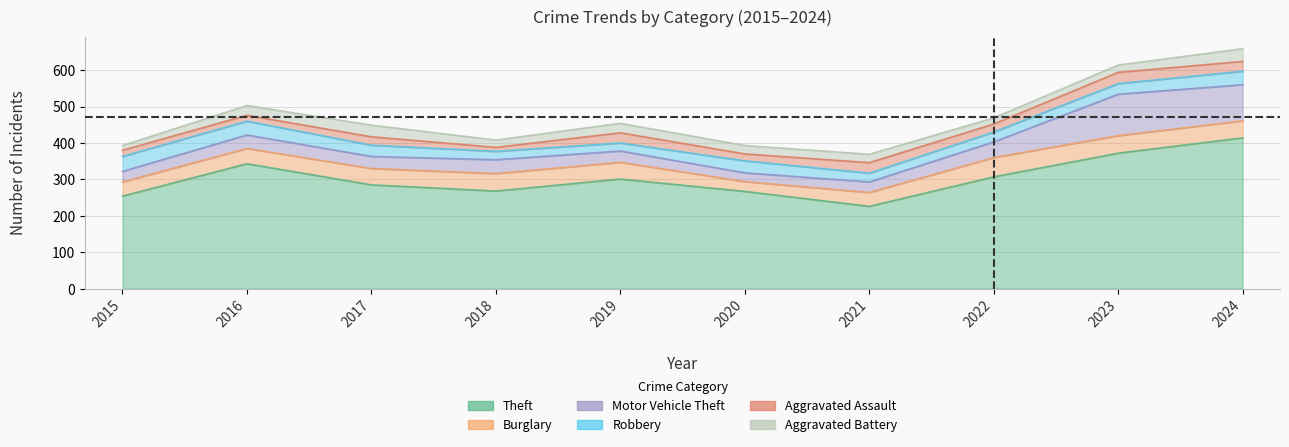

At which category does Aggravated Assault reach its first local peak?

2017